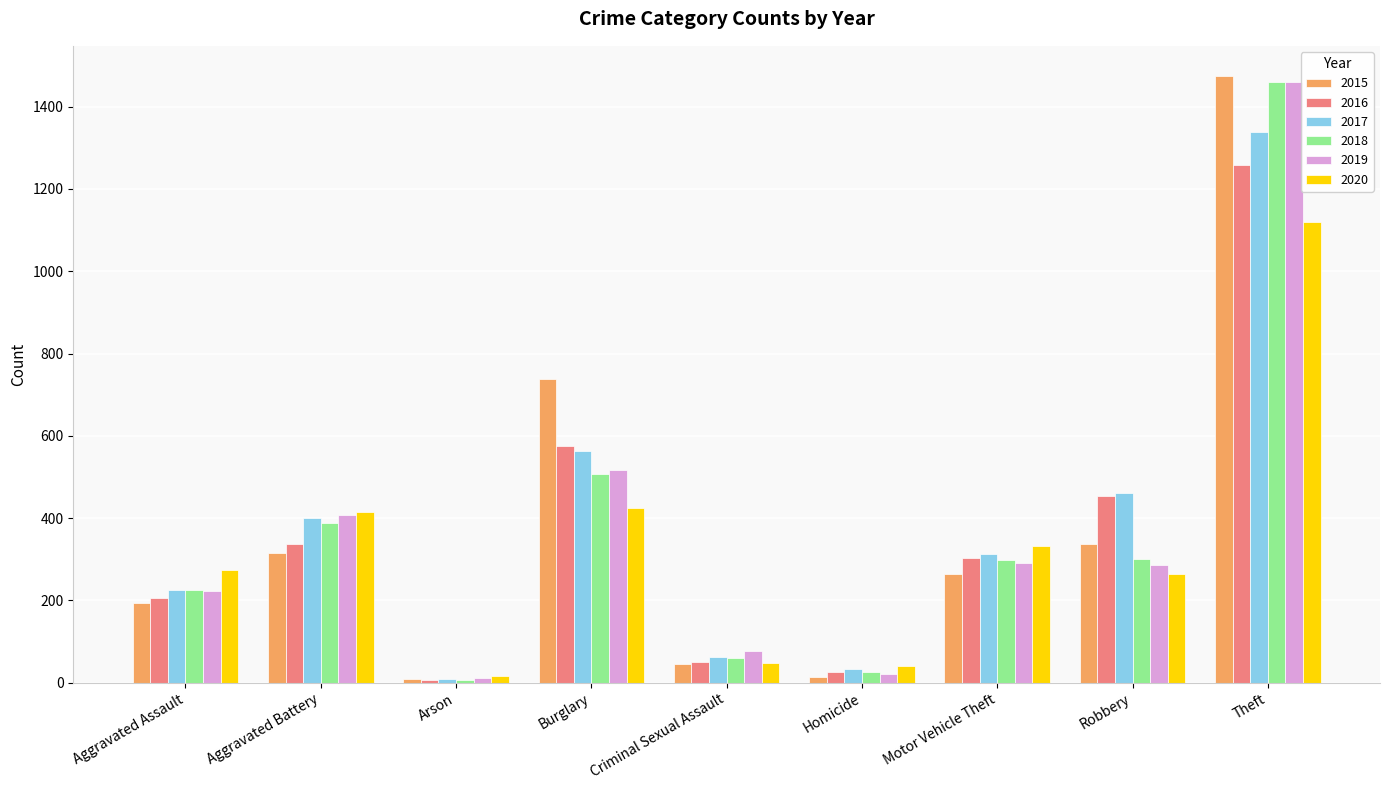

True or false: 2018 has a value of 7 at Arson.

True